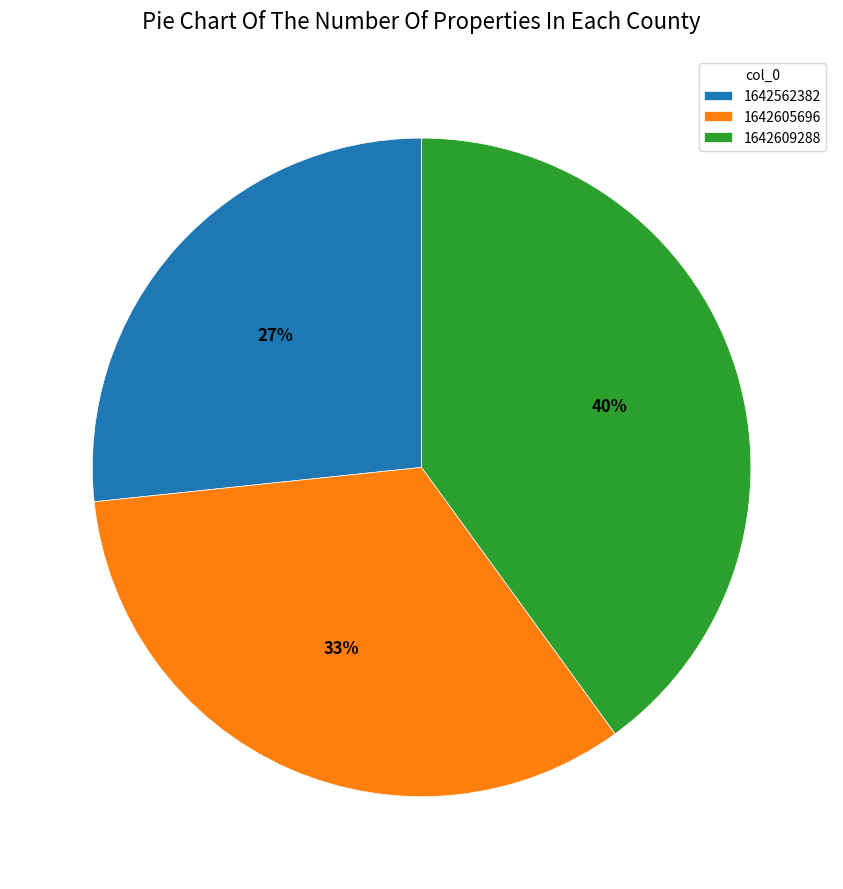

The 1642609288 slice represents 47% of the pie. True or false?

False